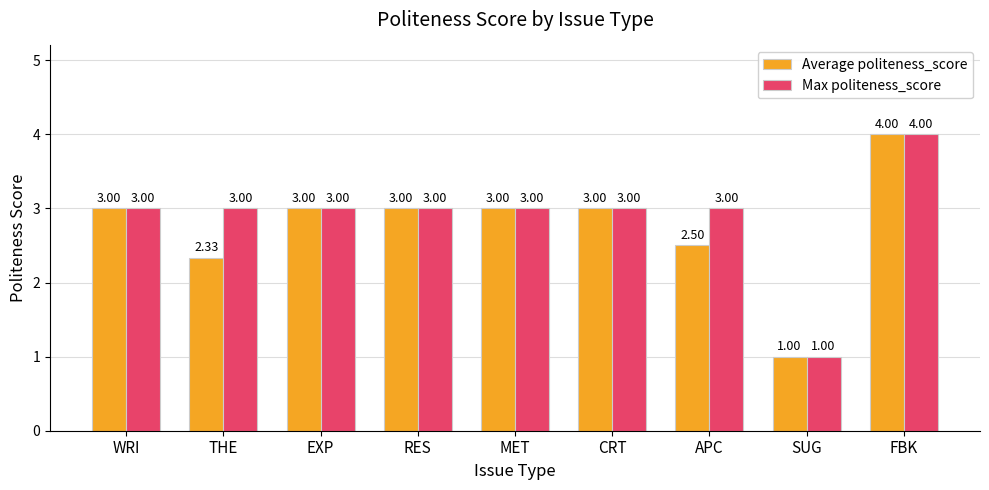

What is the sum of all Average politeness_score values?

24.8